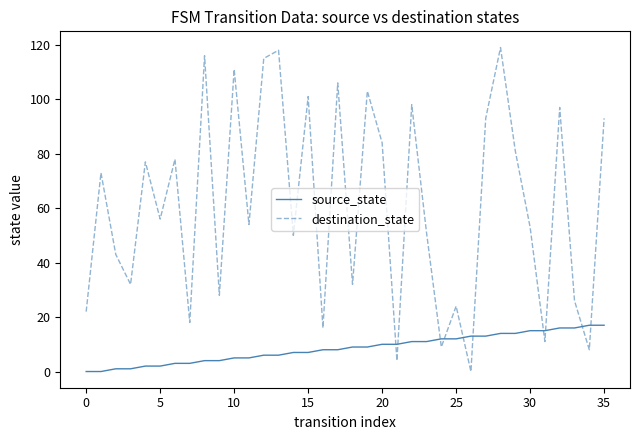

What is the maximum value for destination_state?

119